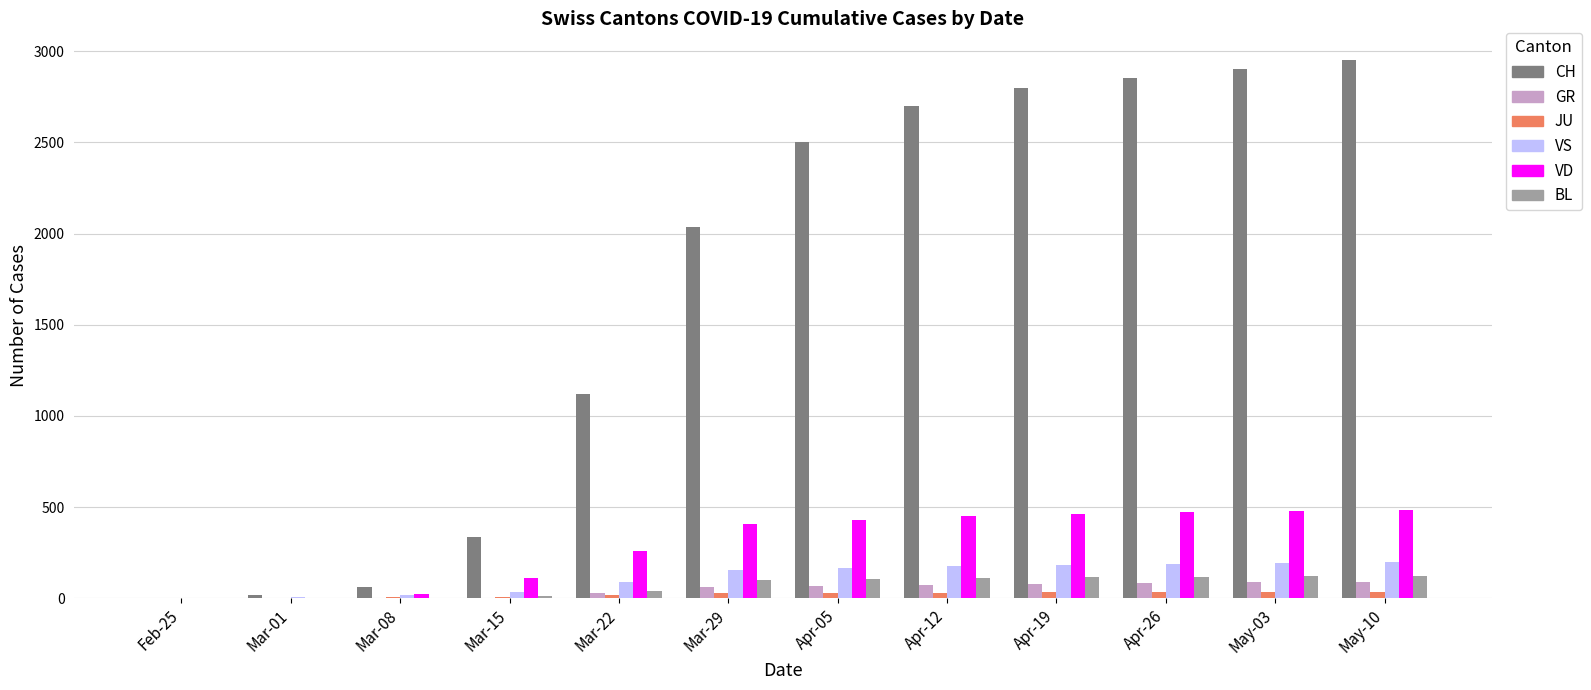

What value does the VS series have at Mar-15?

36